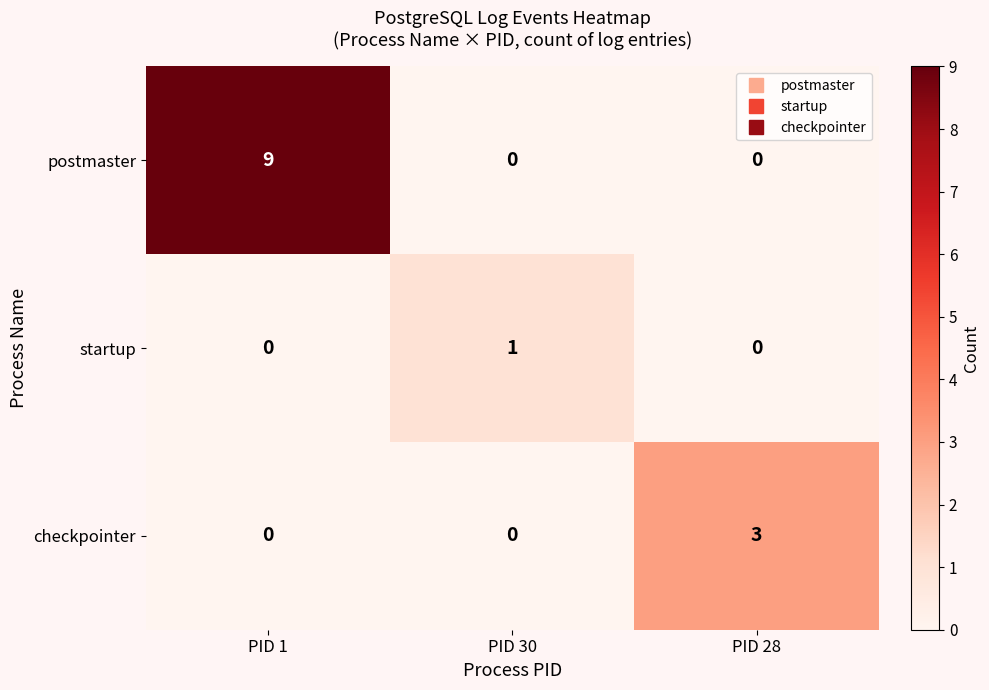

List the series in order of their peak value, lowest first.

startup, checkpointer, postmaster